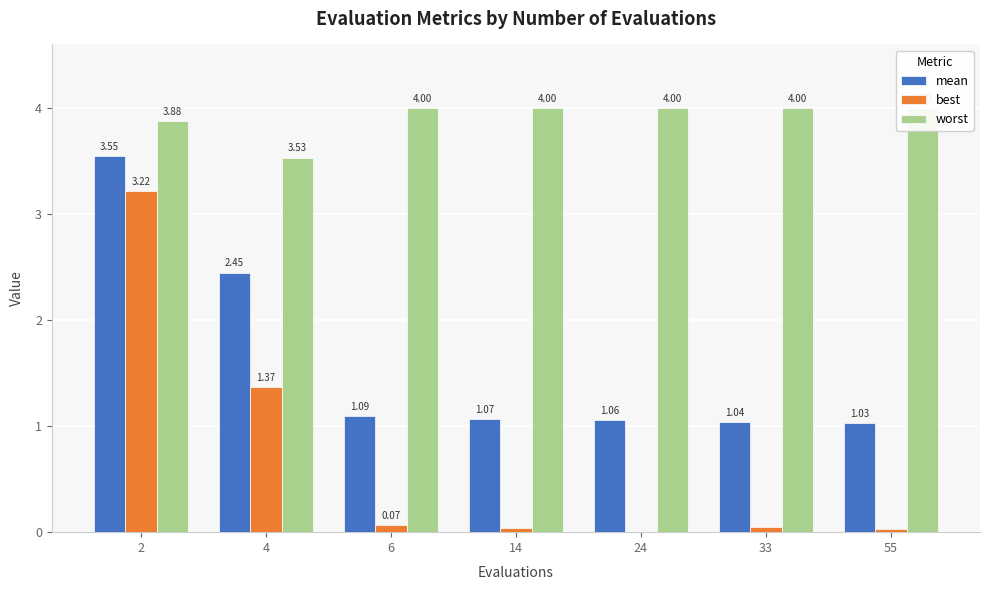

Is it true that best equals 0.0 at 55?

False